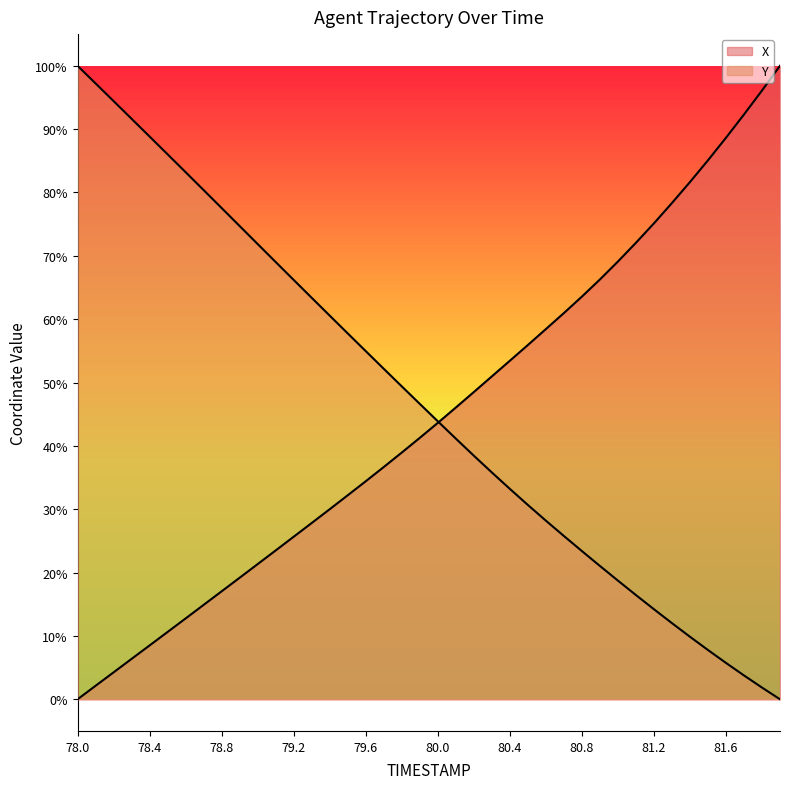

Is it true that Y equals 0.9 at 78.2?

True